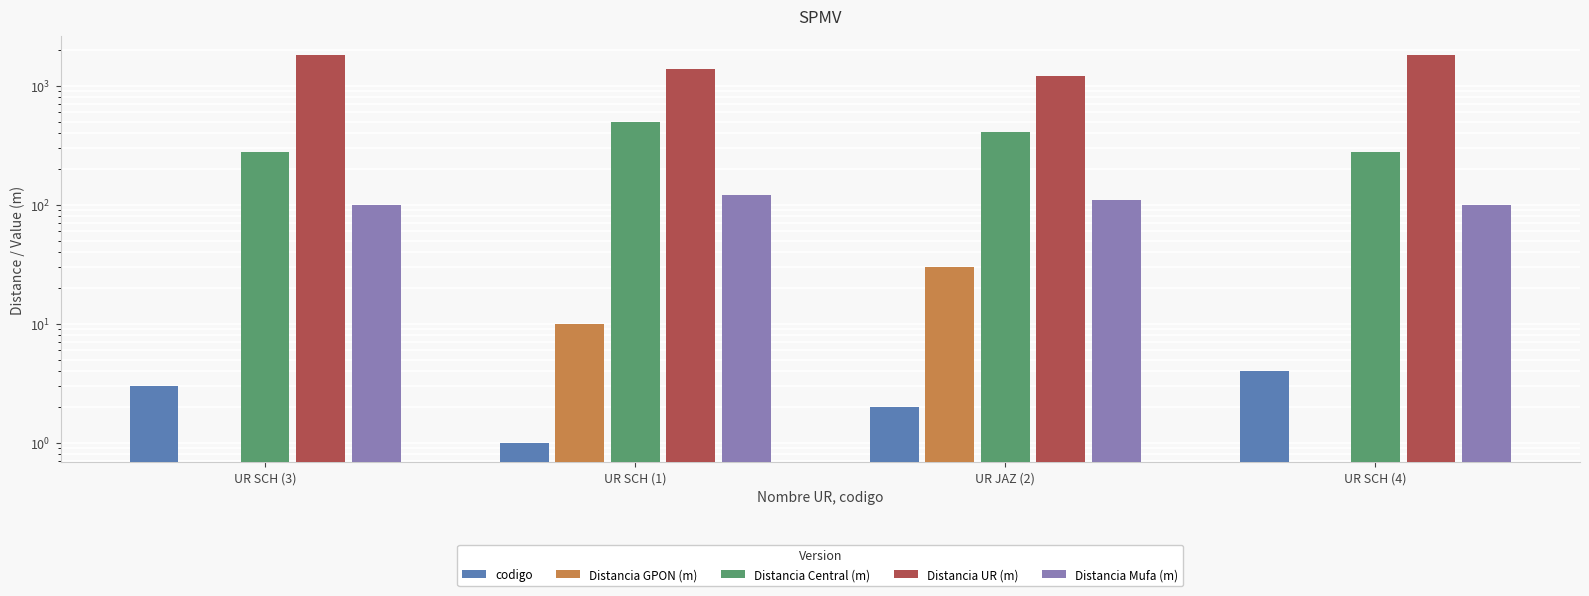

What is the value of the Distancia Mufa (m) bar at the 2nd from the left?

120